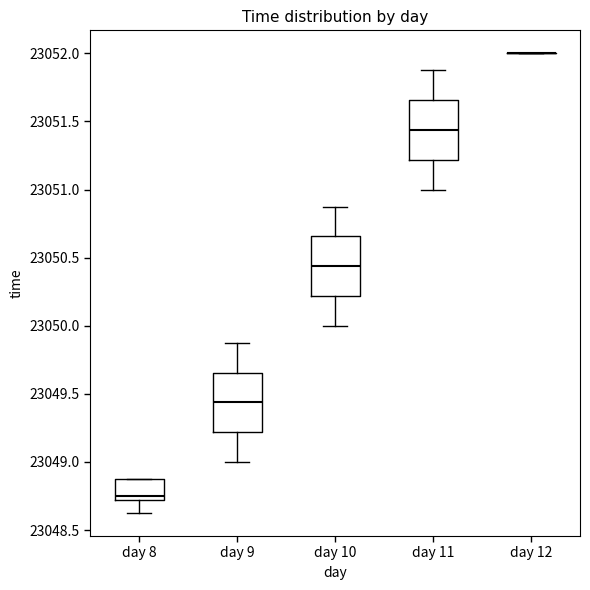

Reading left to right, transcribe this box plot: for each box, give where its median line is, the range the box spans, and where its two whiskers end, as read against the y-axis. The values are not printed on the chart, so give them approximately, as read against the axis.

day 8: median 23048.75, box 23048.70 to 23048.90, whiskers 23048.65 to 23048.90
day 9: median 23049.45, box 23049.20 to 23049.65, whiskers 23049.00 to 23049.90
day 10: median 23050.45, box 23050.20 to 23050.65, whiskers 23050.00 to 23050.90
day 11: median 23051.45, box 23051.20 to 23051.65, whiskers 23051.00 to 23051.90
day 12: box collapsed to a line at 23052.00, whiskers 23052.00 to 23052.00